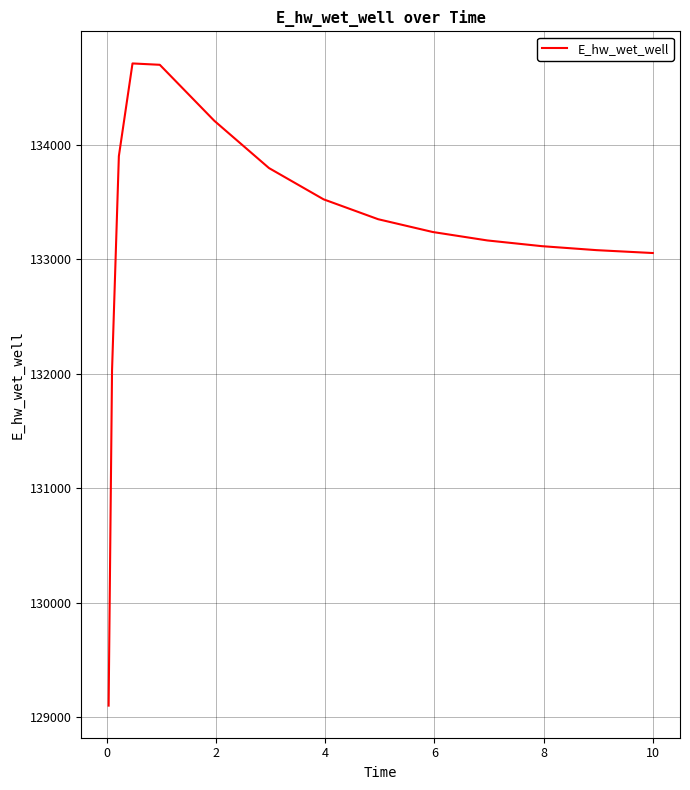

What is the difference between the maximum and minimum values?

5609.9